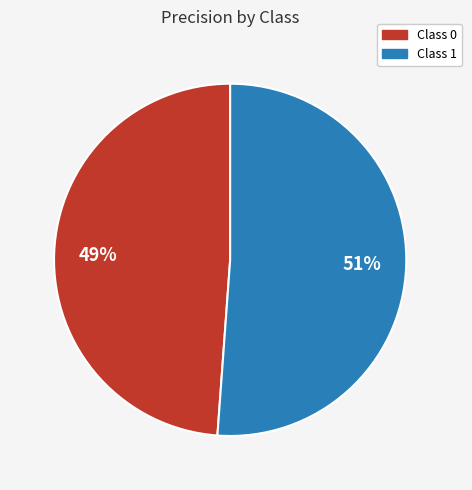

Does any single category account for the majority?

Yes